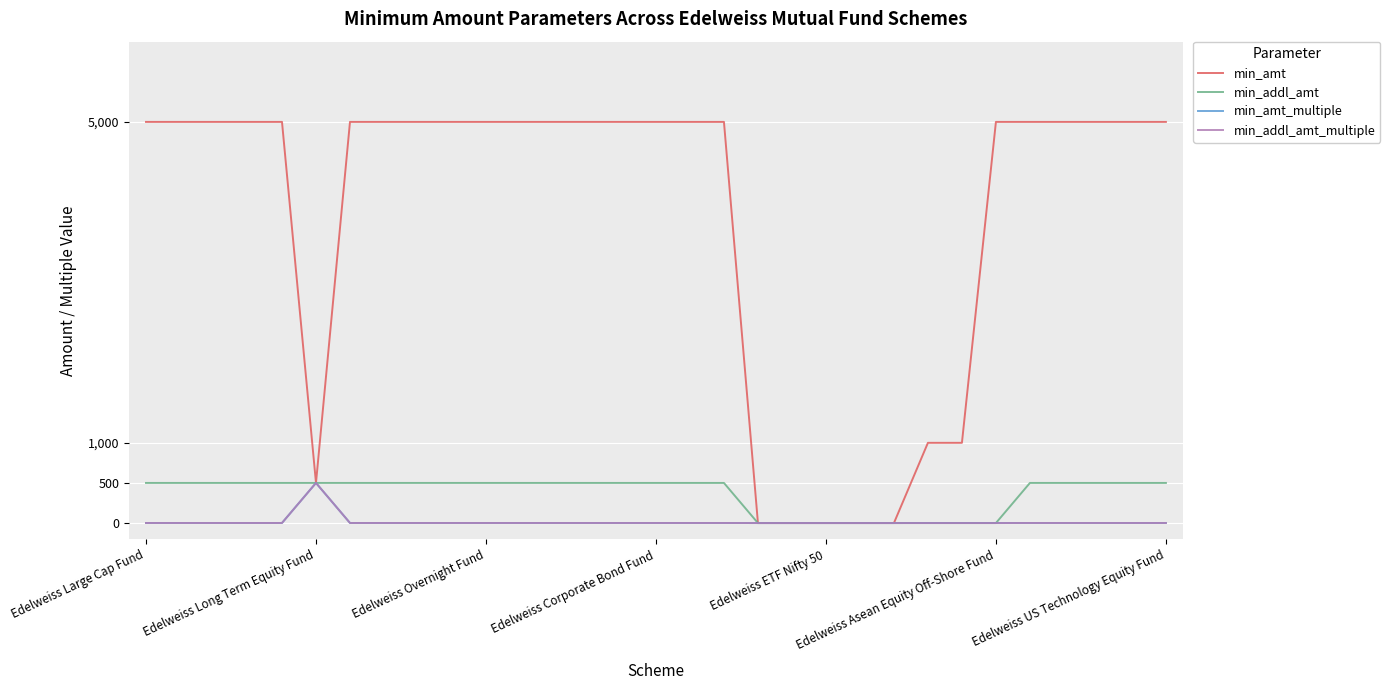

What is the greatest value displayed?

5000